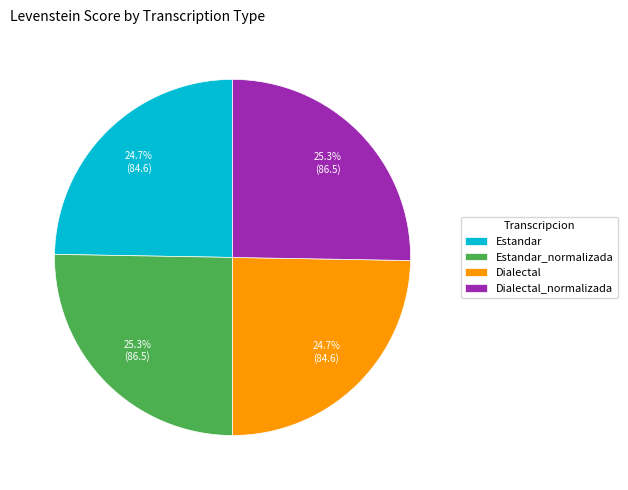

The Estandar slice represents 25% of the pie. True or false?

True